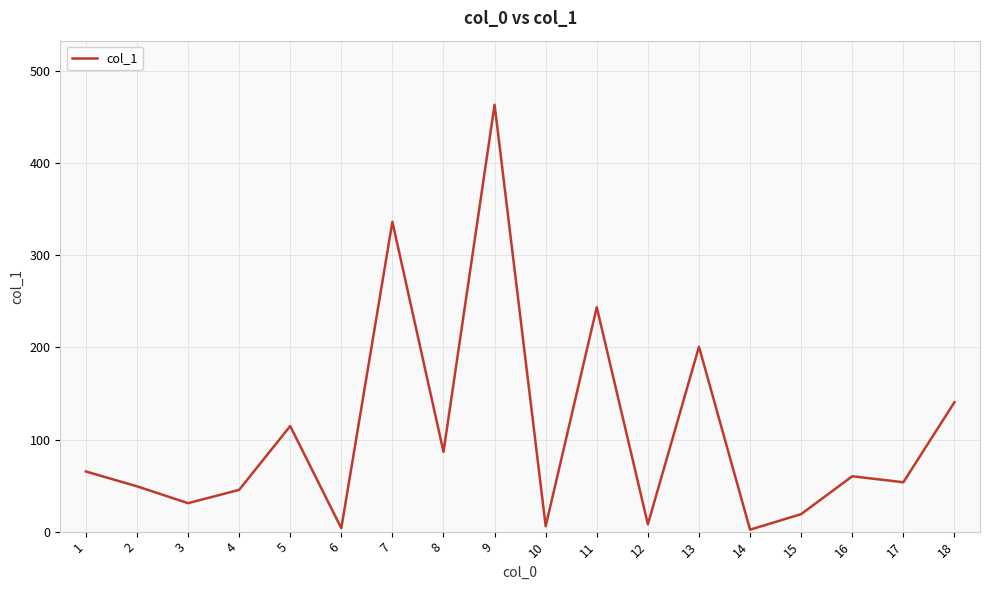

Approximately how many times larger is the value at 5 compared to 18?

0.8